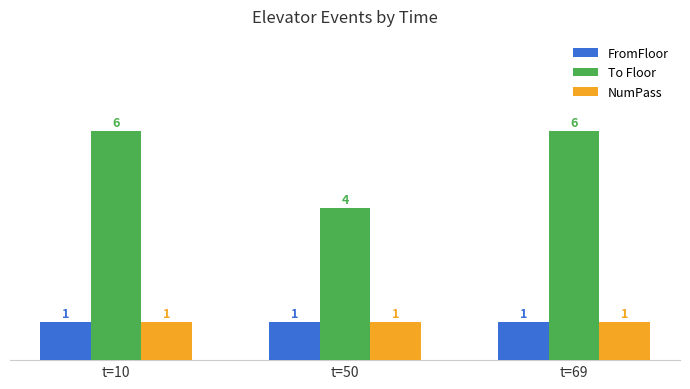

What is the average value of the To Floor series?

5